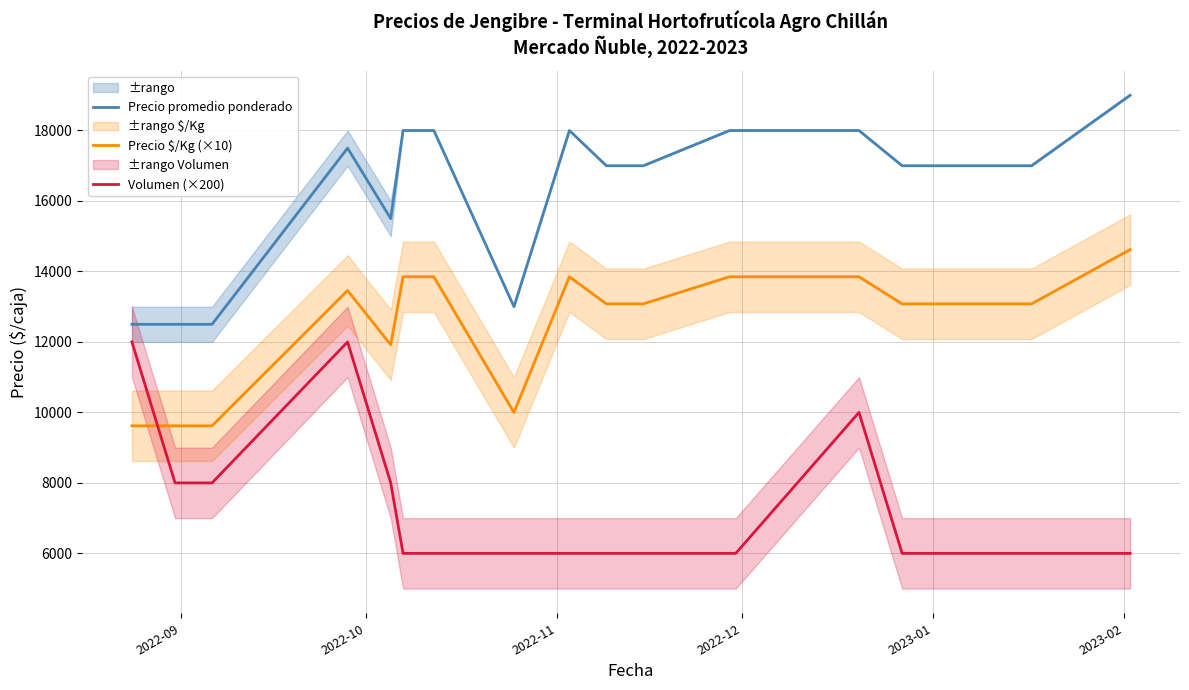

True or false: Precio $/Kg (×10) and Precio promedio ponderado intersect in this chart.

False